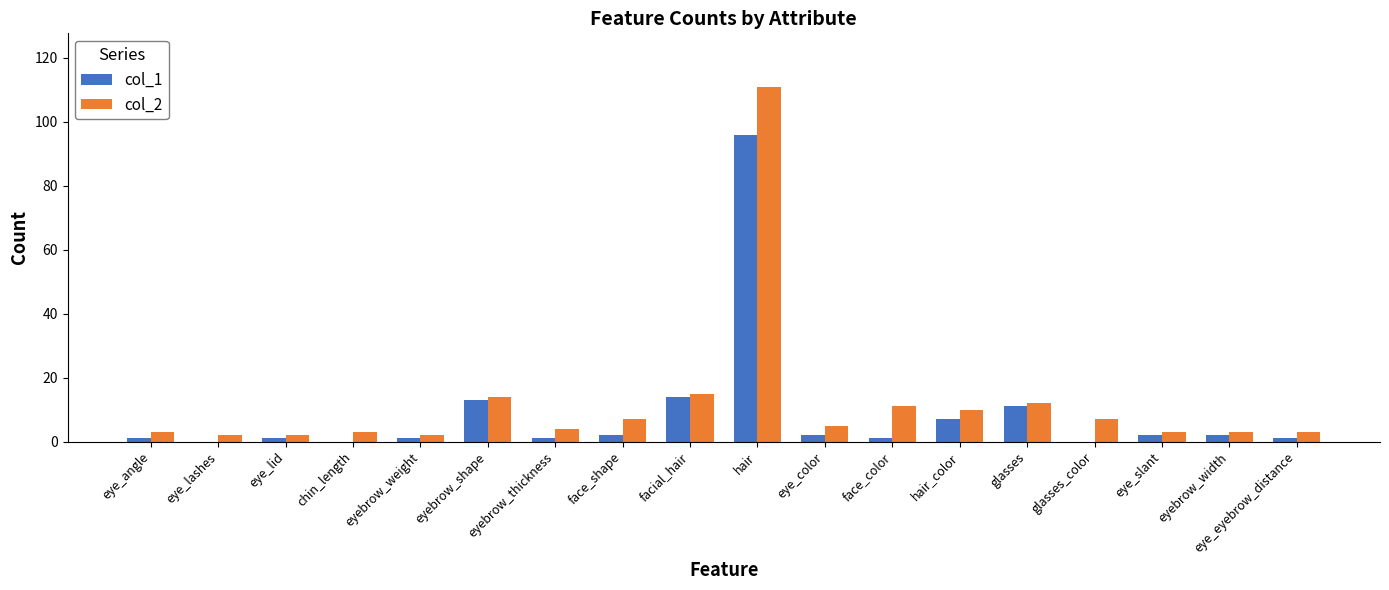

Where does the col_1 series first go above 2?

eyebrow_shape